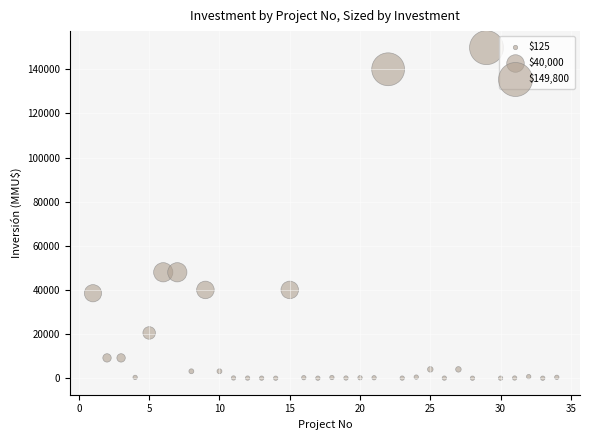

What is the range of X values (max minus min)?

33